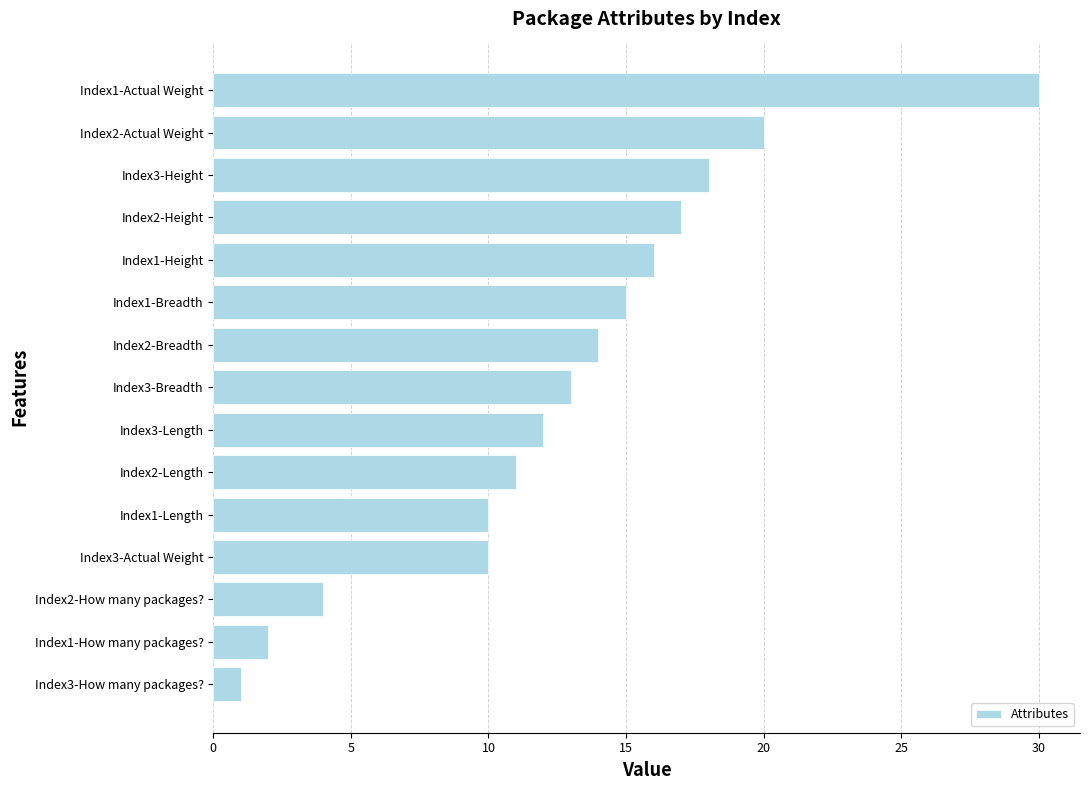

What is the greatest value displayed?

30